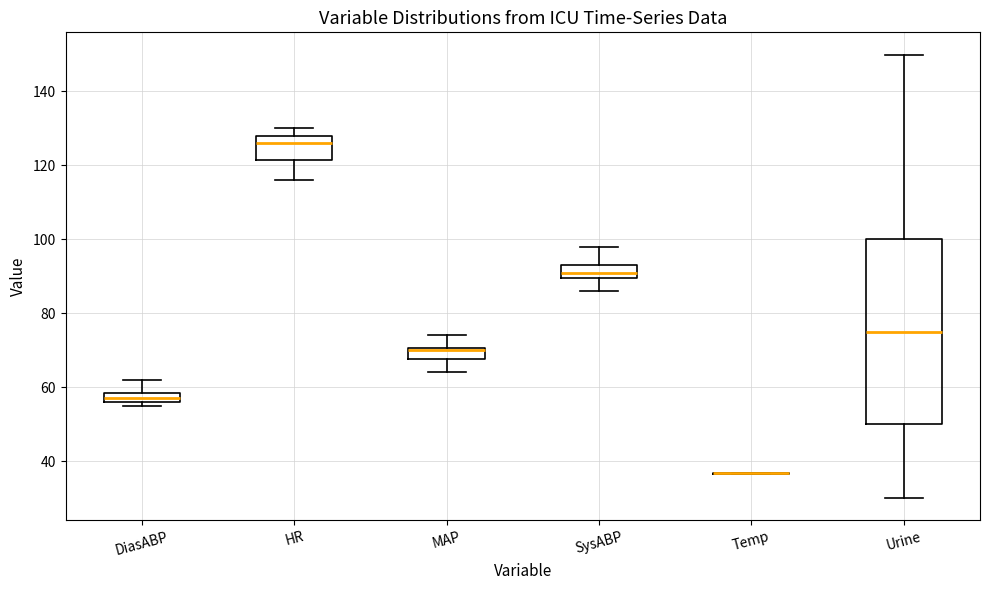

Comparing the boxes themselves (not the whiskers), which one is the tallest?

Urine